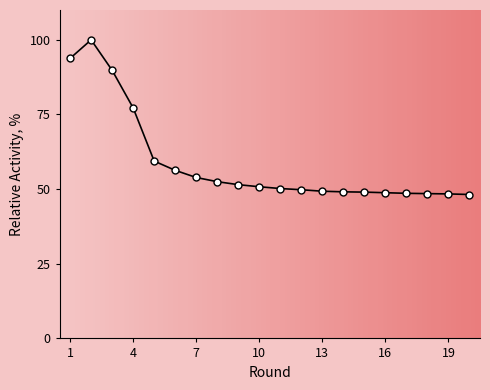

What is the maximum value shown in the chart?

100.0